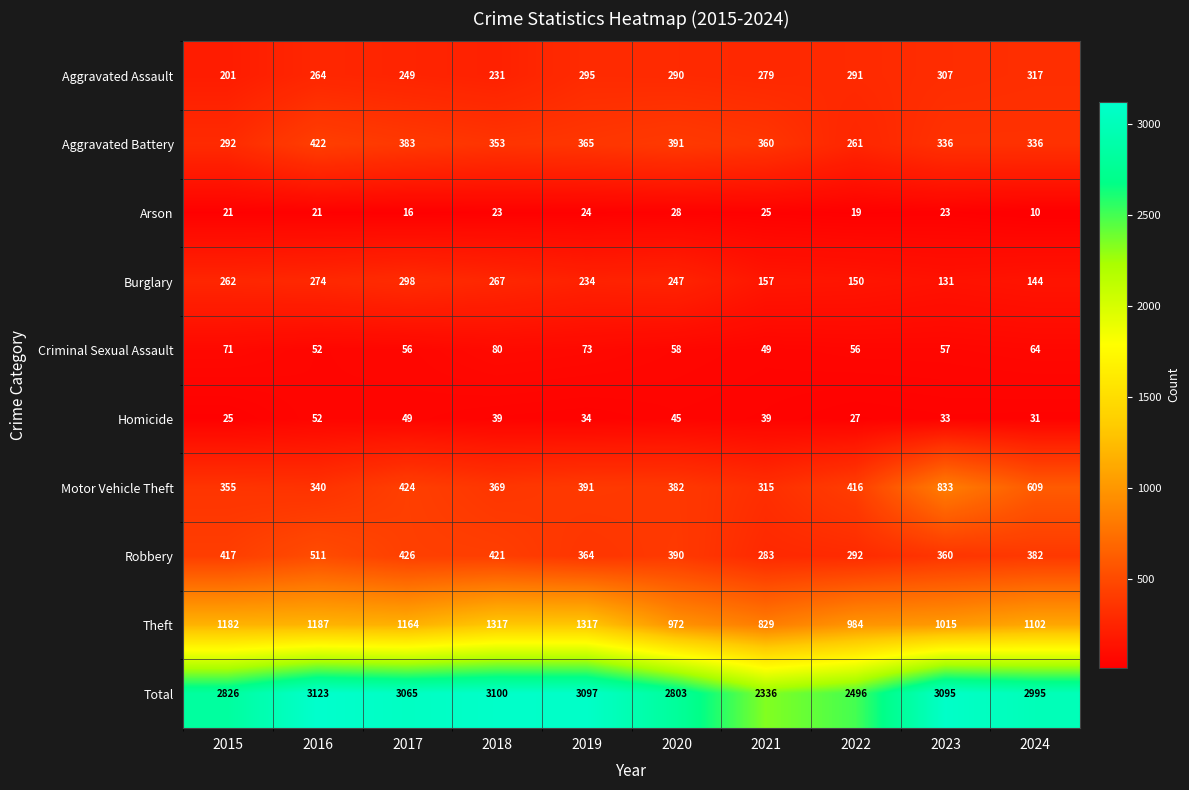

What is the total value across all series at 2016?

6246